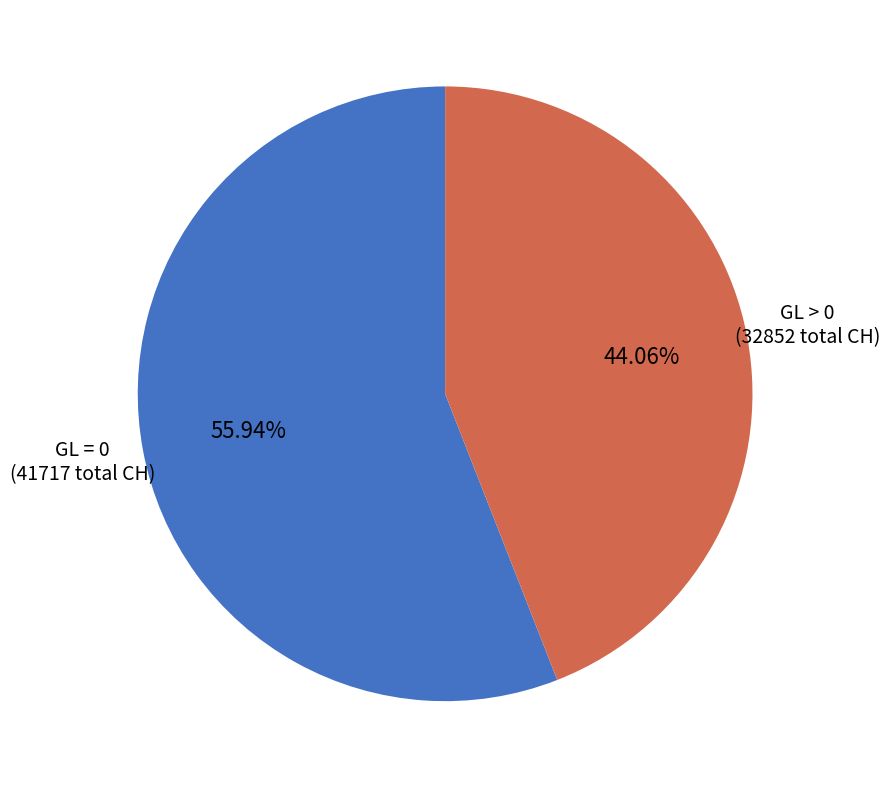

Does any single category account for the majority?

Yes